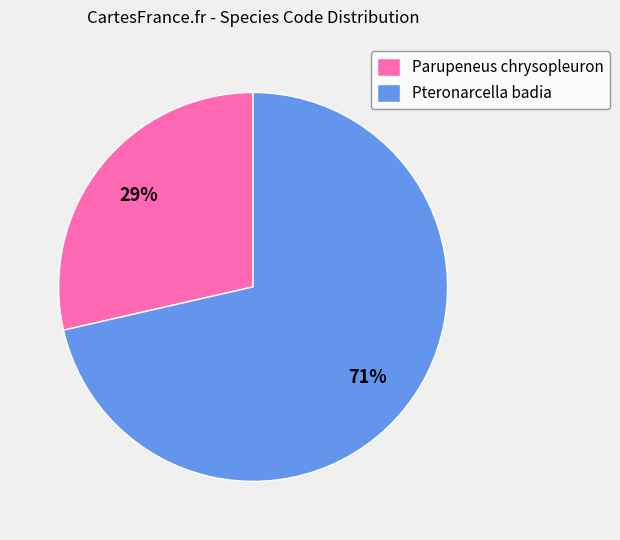

Rank the categories by value from lowest to highest.

Parupeneus chrysopleuron, Pteronarcella badia